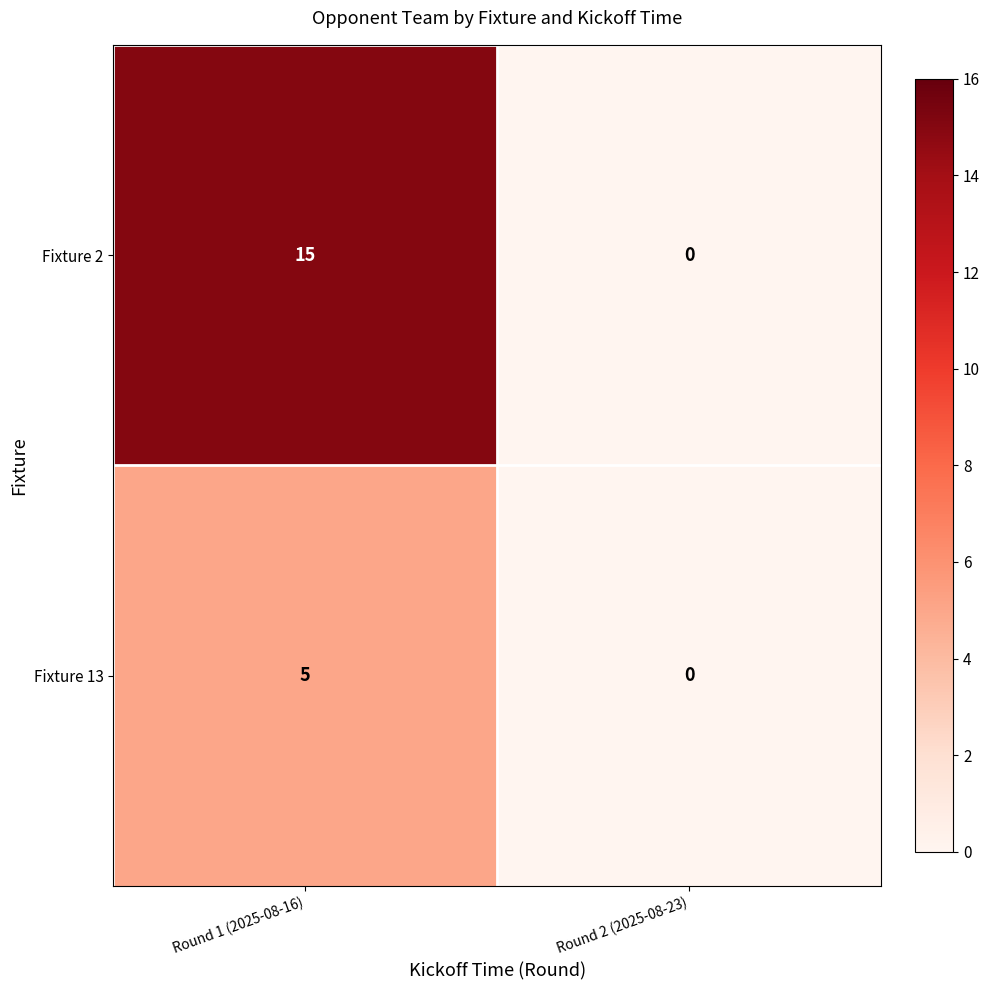

List the series in order of their overall mean, lowest first.

Fixture 13, Fixture 2